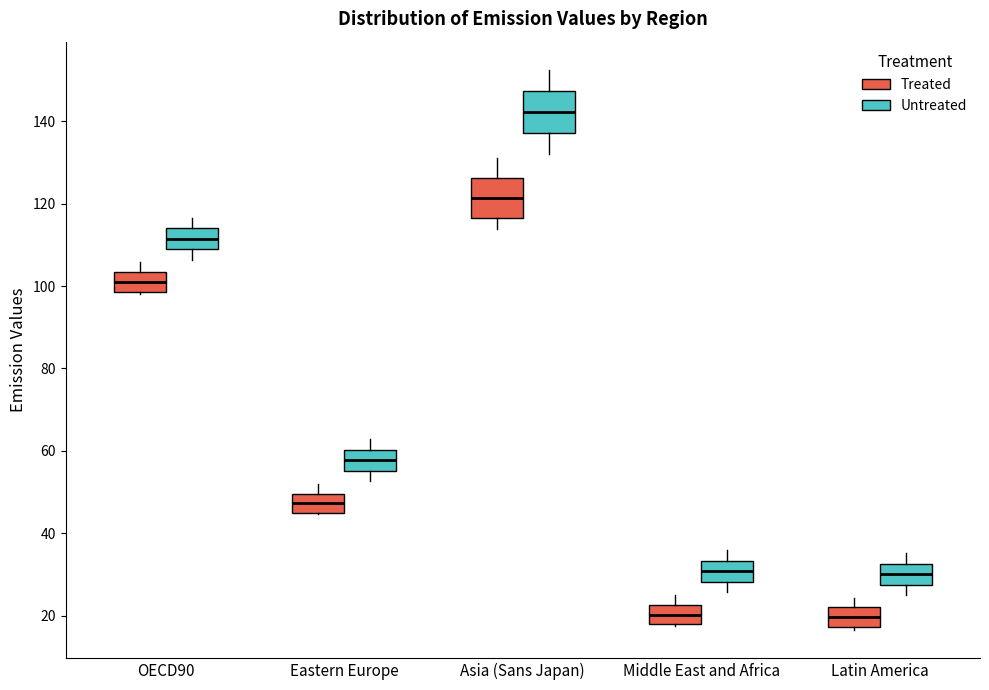

Reading left to right, read every box against the y-axis: the position of its median line, the range the box covers, and the ends of its whiskers. The values are not printed on the chart, so give them approximately, as read against the axis.

OECD90 (Treated): median 102, box 98 to 104, whiskers 98 to 106
OECD90 (Untreated): median 112, box 108 to 114, whiskers 106 to 116
Eastern Europe (Treated): median 48, box 44 to 50, whiskers 44 to 52
Eastern Europe (Untreated): median 58, box 56 to 60, whiskers 52 to 62
Asia (Sans Japan) (Treated): median 122, box 116 to 126, whiskers 114 to 132
Asia (Sans Japan) (Untreated): median 142, box 138 to 148, whiskers 132 to 152
Middle East and Africa (Treated): median 20, box 18 to 22, whiskers 18 to 26
Middle East and Africa (Untreated): median 30, box 28 to 34, whiskers 26 to 36
Latin America (Treated): median 20, box 18 to 22, whiskers 16 to 24
Latin America (Untreated): median 30, box 28 to 32, whiskers 24 to 36